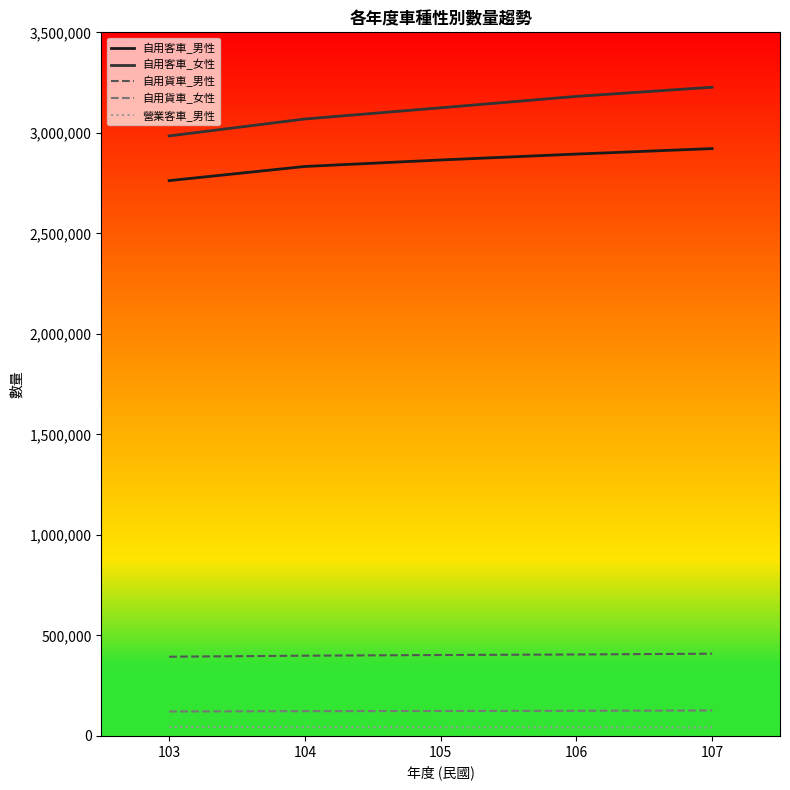

What is the total value across all series at 105?

6558972